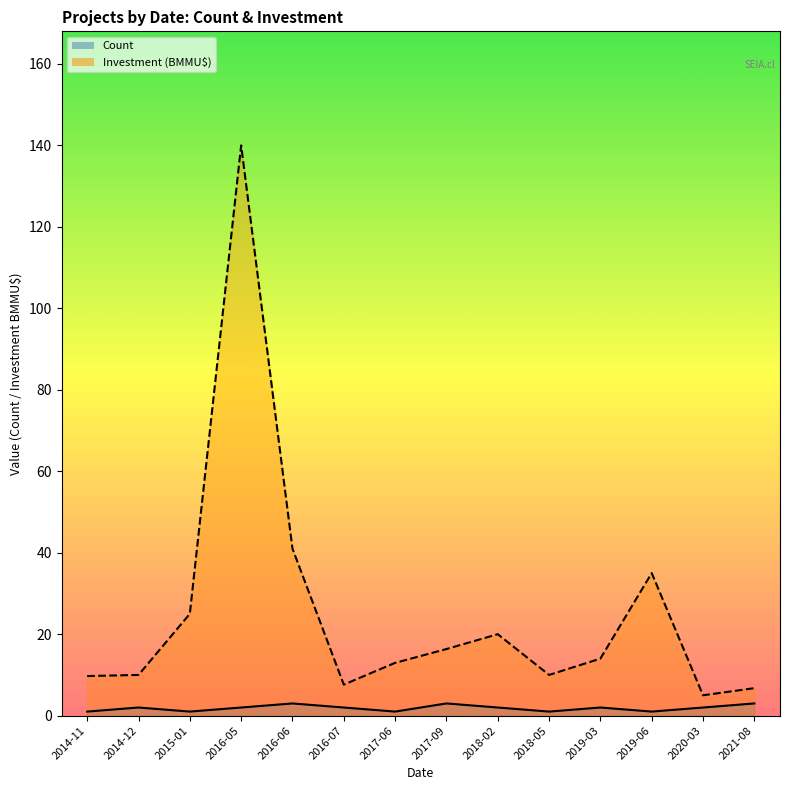

What is the minimum value shown in the chart?

1.0